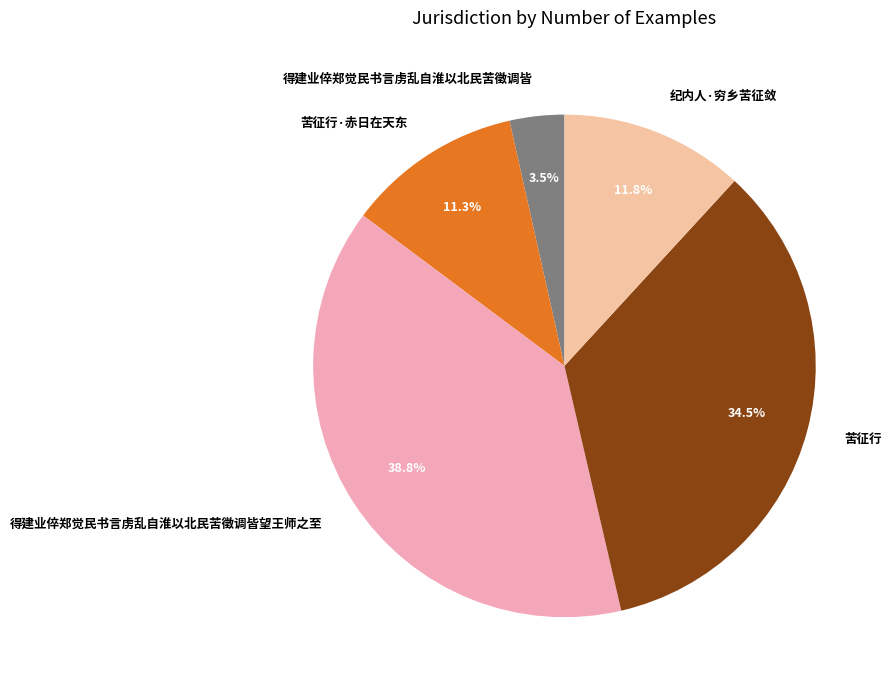

To the nearest percent, what is the difference between the 得建业倅郑觉民书言虏乱自淮以北民苦徵调皆 and 苦征行 slice percentages?

31%